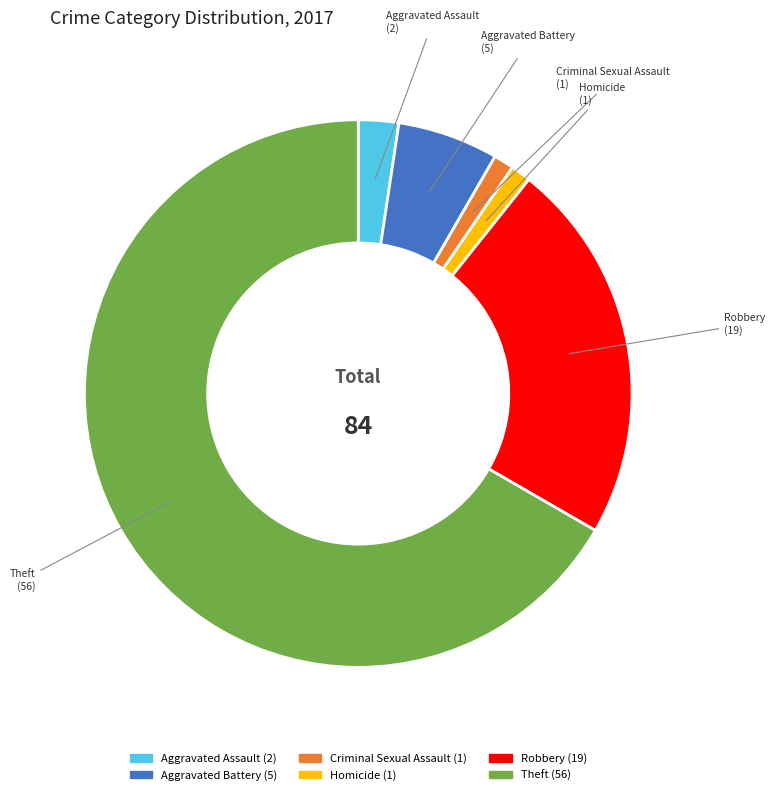

Is Homicide the majority of the pie?

No